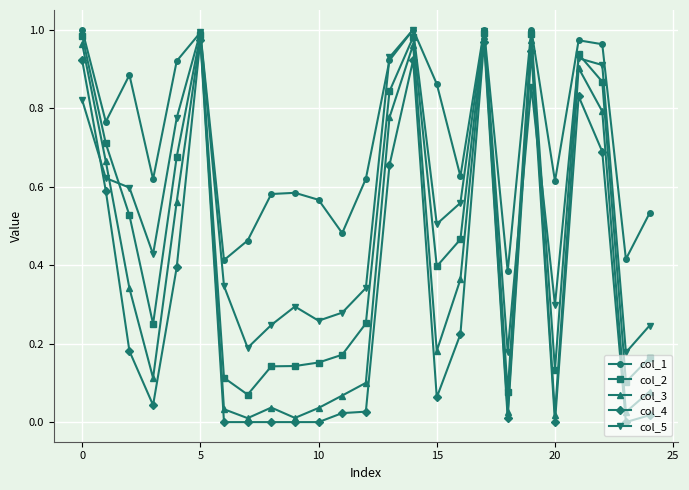

How many series are shown in this chart?

5